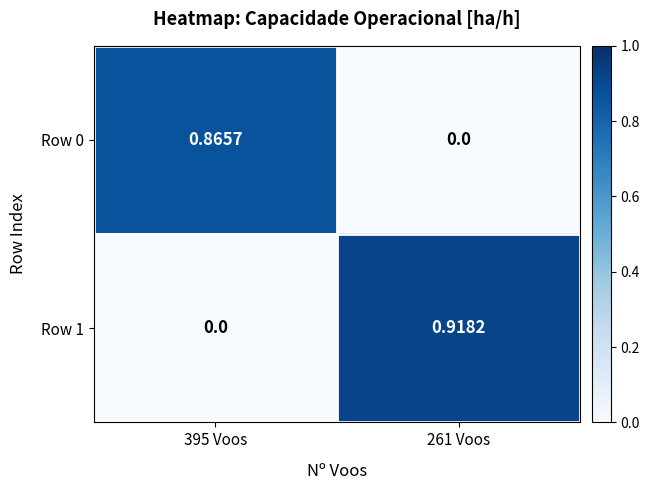

Is the value of Row 0 at 395 Voos greater than the value of Row 1 at 395 Voos?

Yes